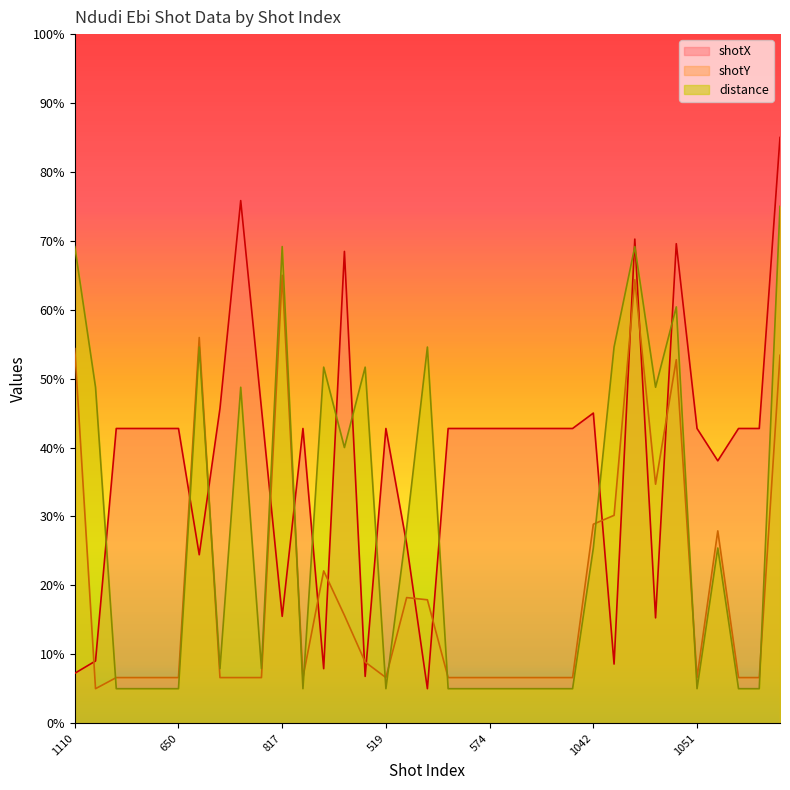

List the series in order of their peak value, lowest first.

shotY, distance, shotX